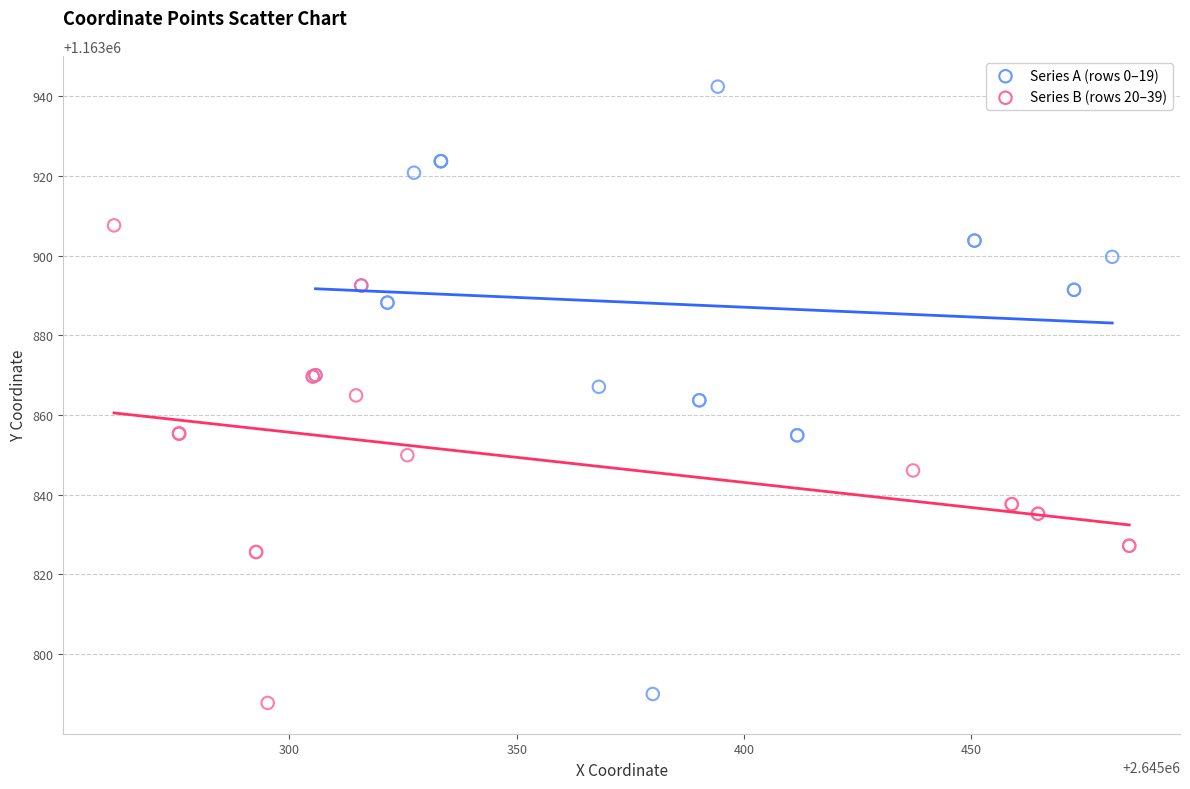

Which series has the largest Y range (max minus min)?

Series A (rows 0–19)